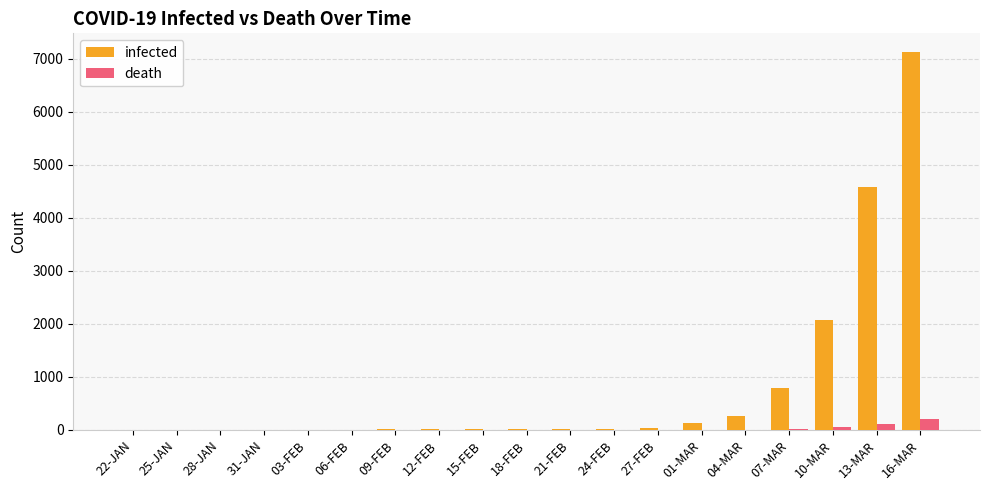

What is the total value across all series at 27-FEB?

40